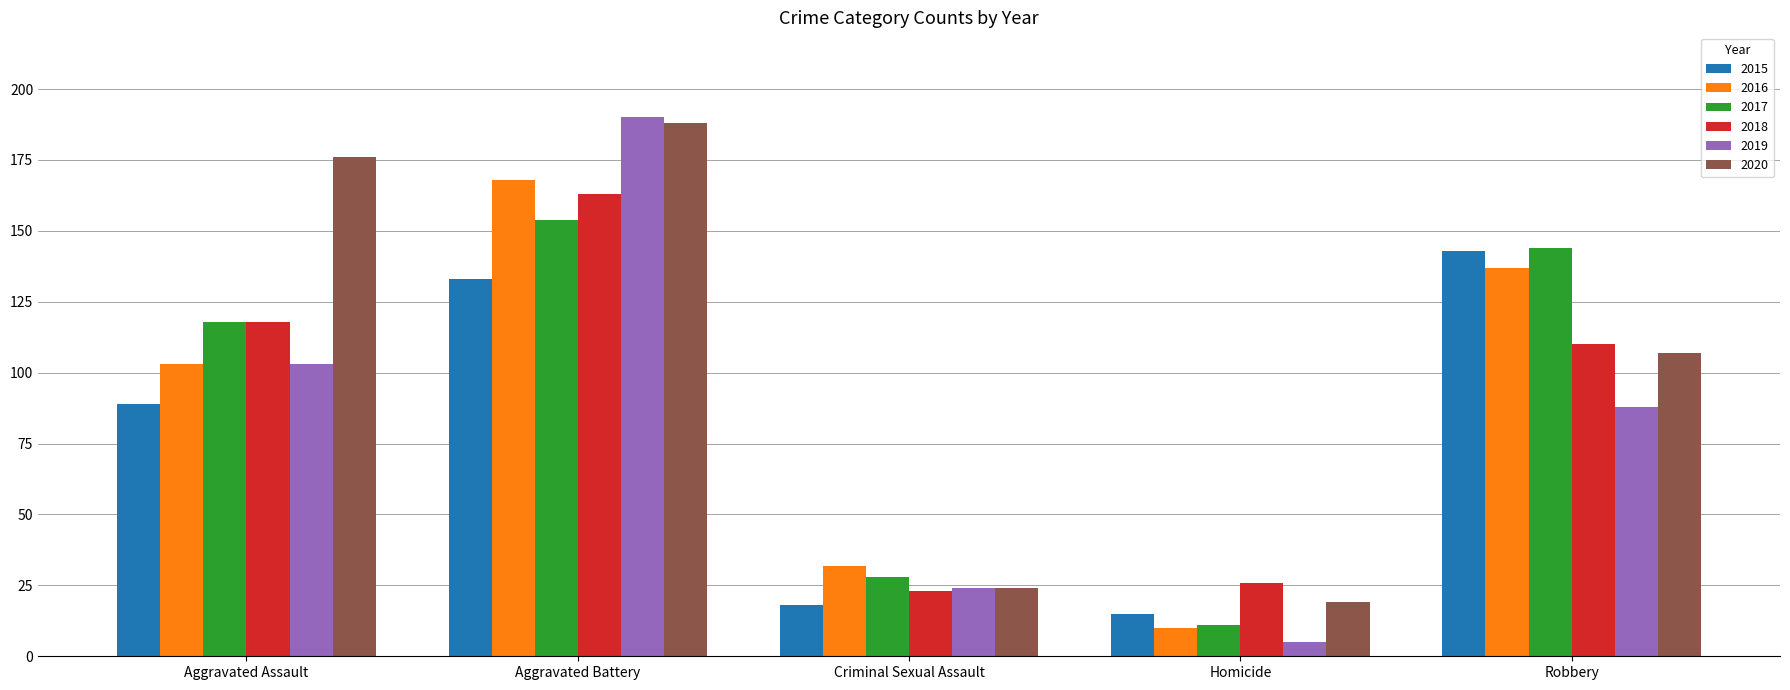

True or false: 2019 has a value of 24 at Aggravated Assault.

False